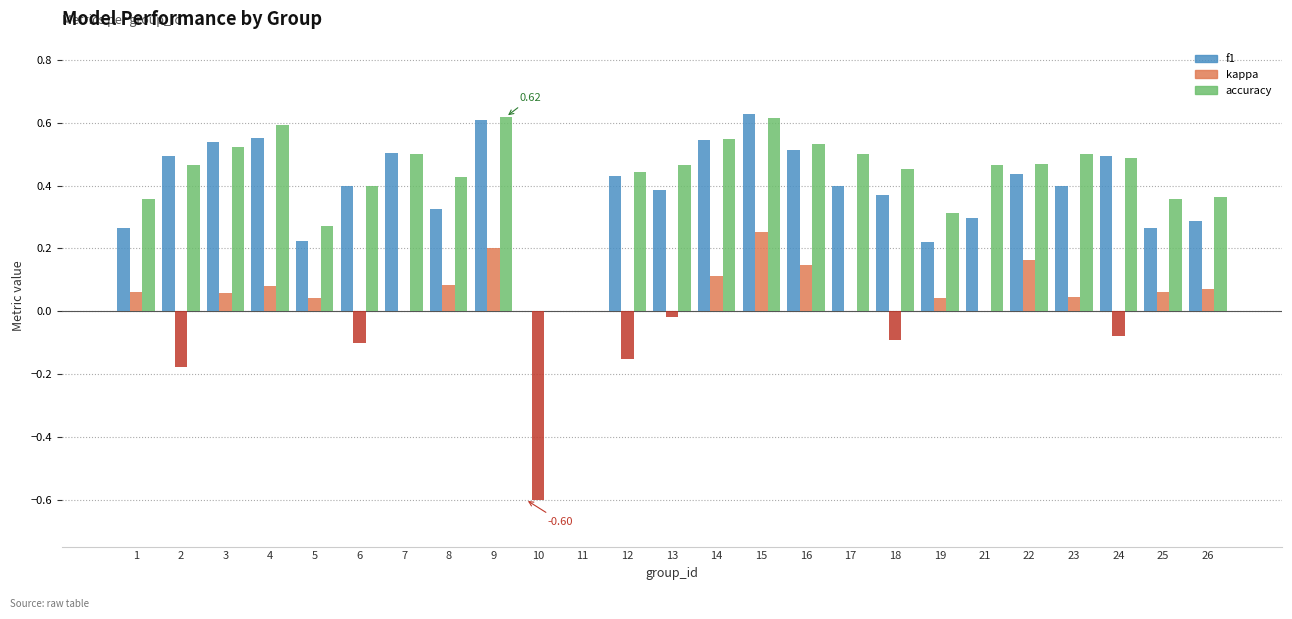

How many distinct data groups are displayed?

3